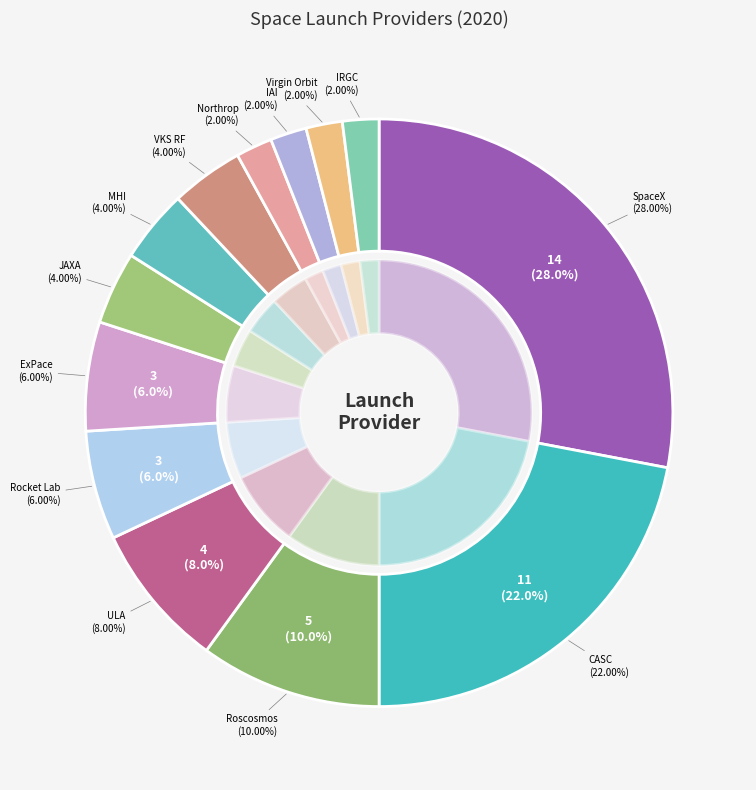

Does IRGC account for over 50% of the chart?

No